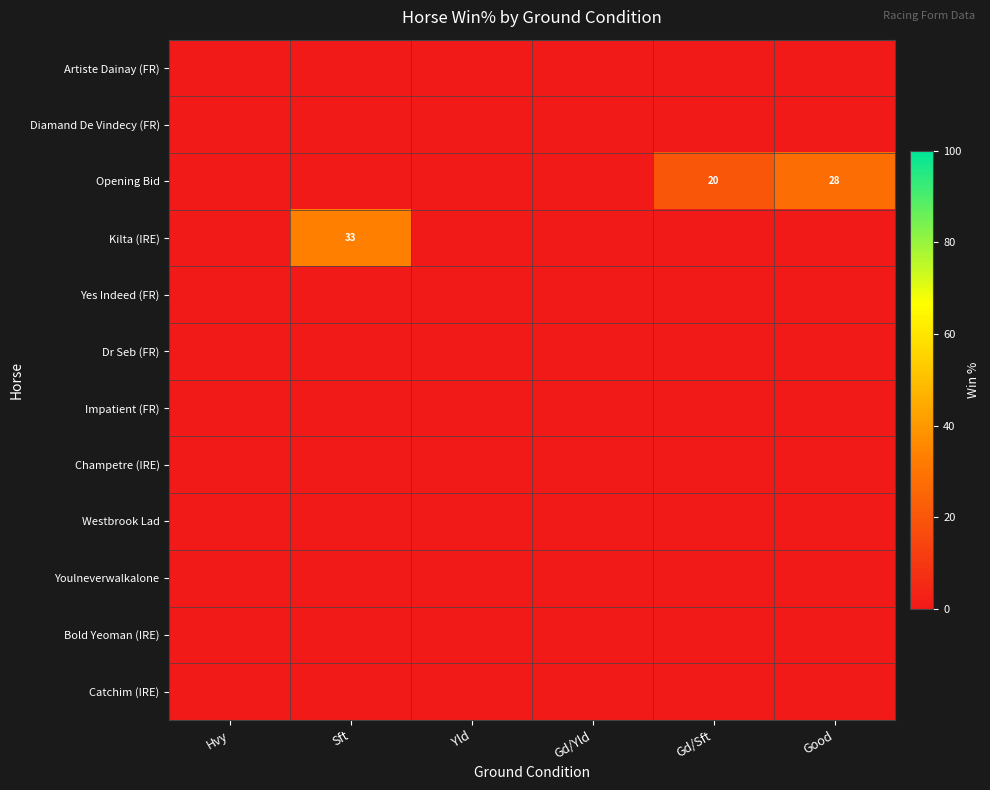

True or false: Kilta (IRE) has a value of 33 at Sft.

True